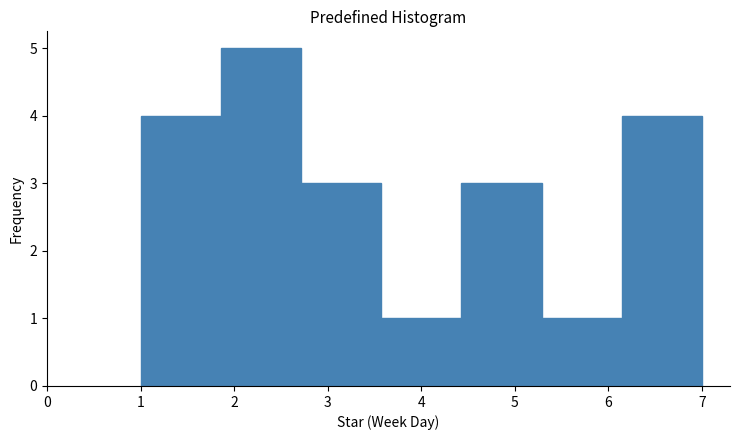

Which range on the x-axis has the tallest bar?

1.9 to 2.7